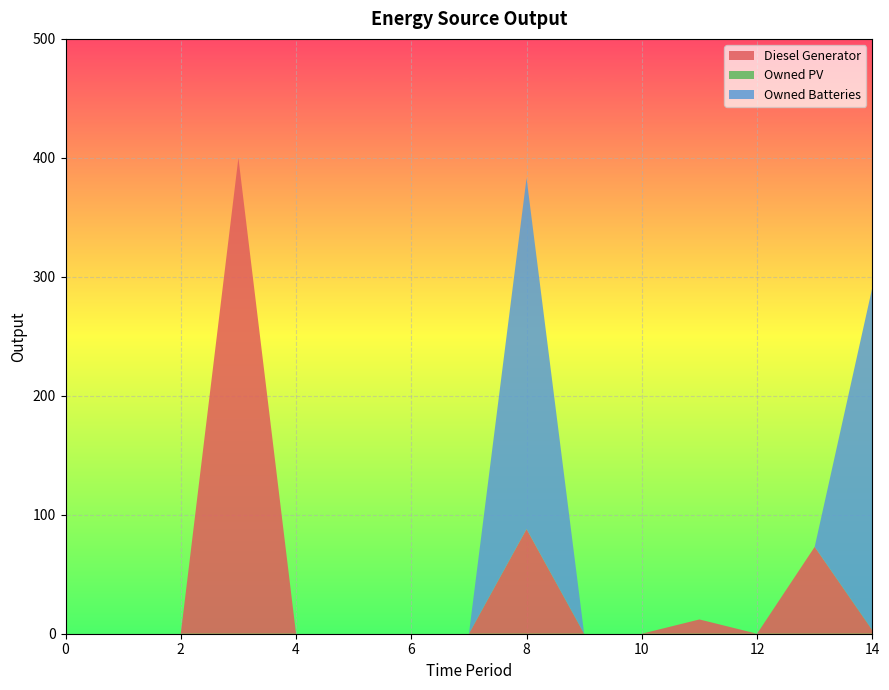

Reading right to left, list all the values displayed in this chart.

Diesel Generator: 14=3	13=73	12=0	11=12	10=0	9=0	8=88	7=0	6=0	5=0	4=0	3=400	2=0	1=0	0=0
Owned PV: 14=0	13=0	12=0	11=0	10=0	9=0	8=0	7=0	6=0	5=0	4=0	3=0	2=0	1=0	0=0
Owned Batteries: 14=288	13=0	12=0	11=0	10=0	9=0	8=295	7=0	6=0	5=0	4=0	3=0	2=0	1=0	0=0